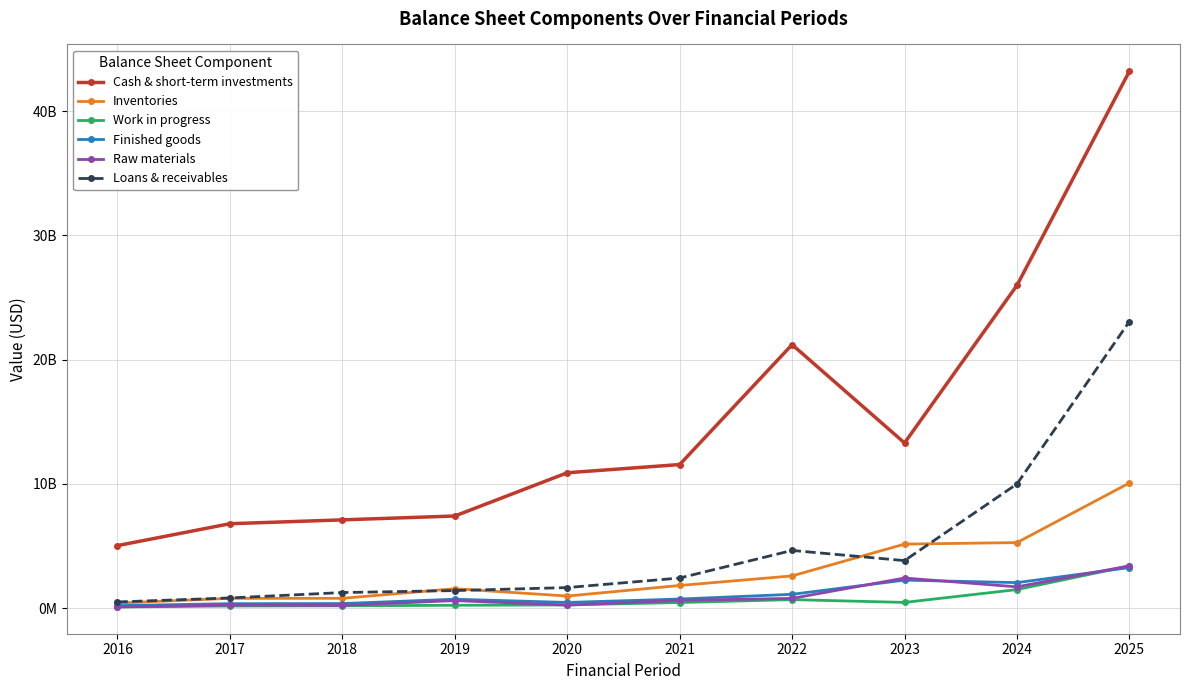

Where is Cash & short-term investments nearest to the value 24125000000?

2024